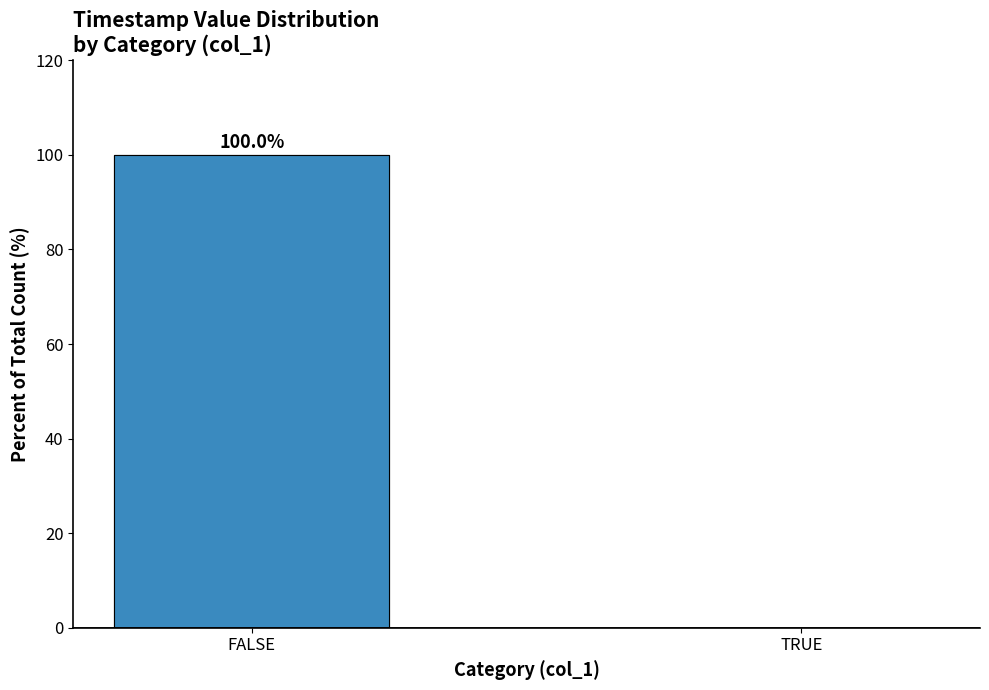

Rank the categories by value from lowest to highest.

TRUE, FALSE